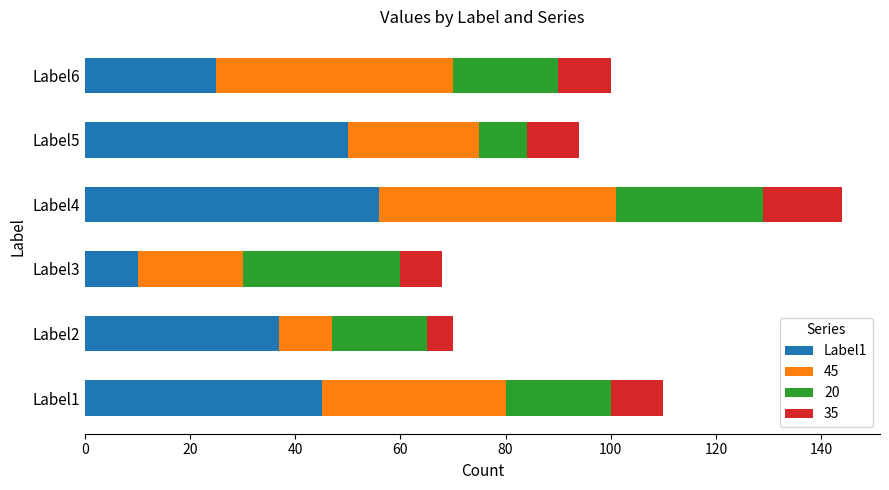

At which label is Label1 closest to 33?

Label2